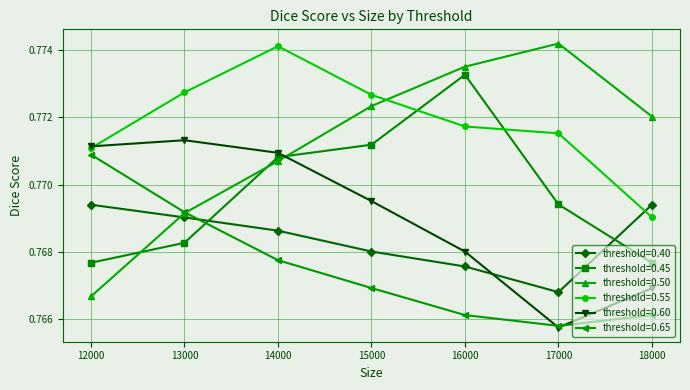

Where is the first local maximum for threshold=0.55?

14000